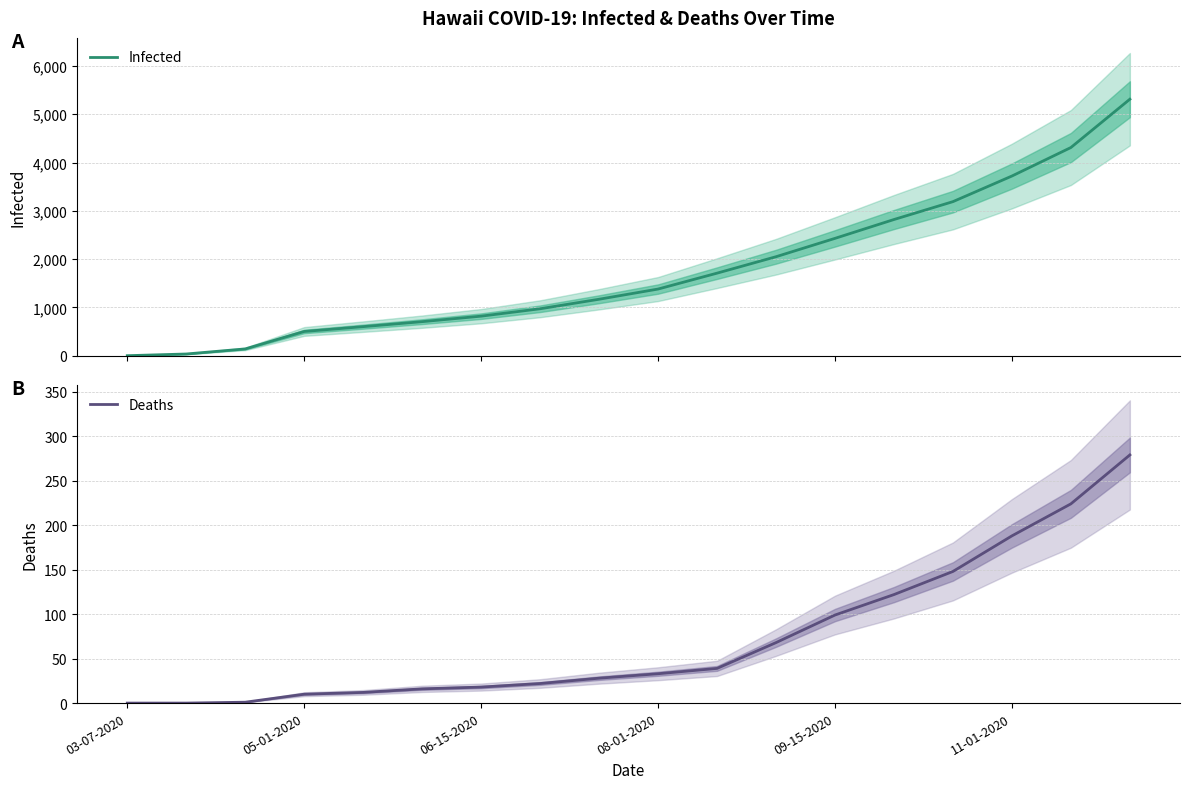

True or false: Deaths and Infected intersect in this chart.

False